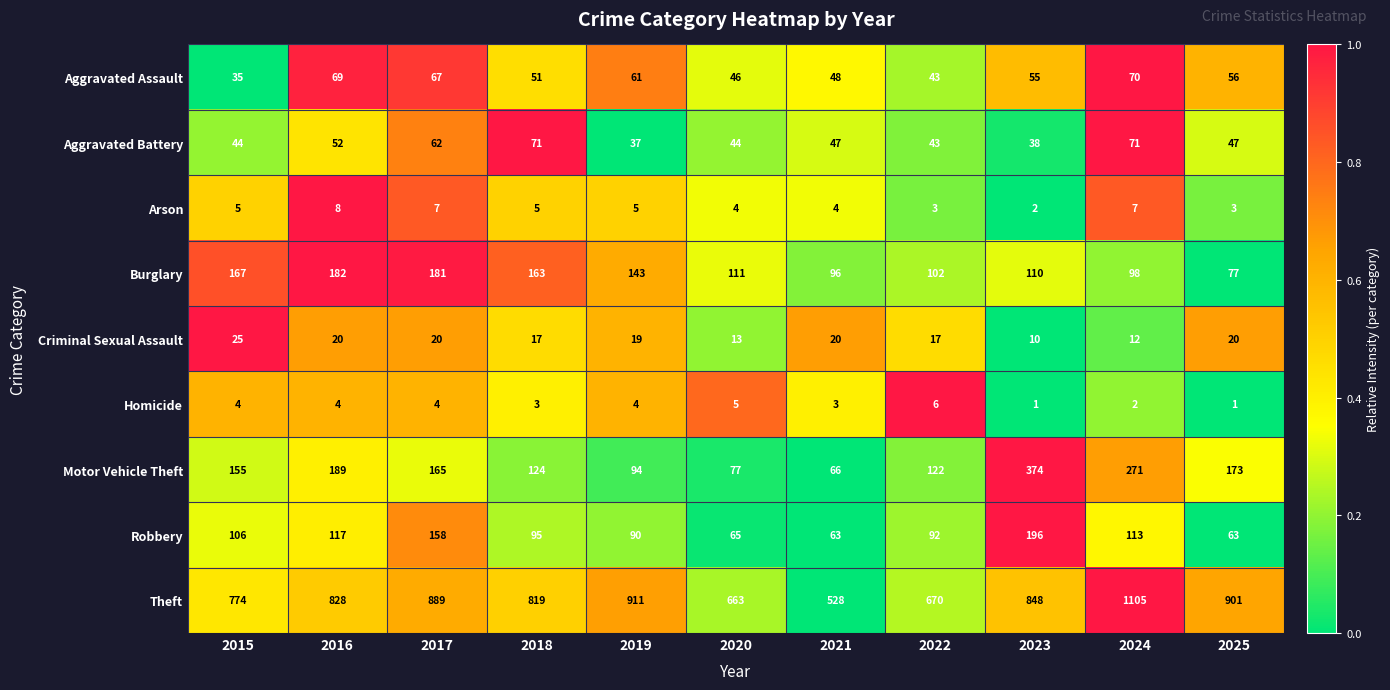

What is the minimum value for Burglary?

77